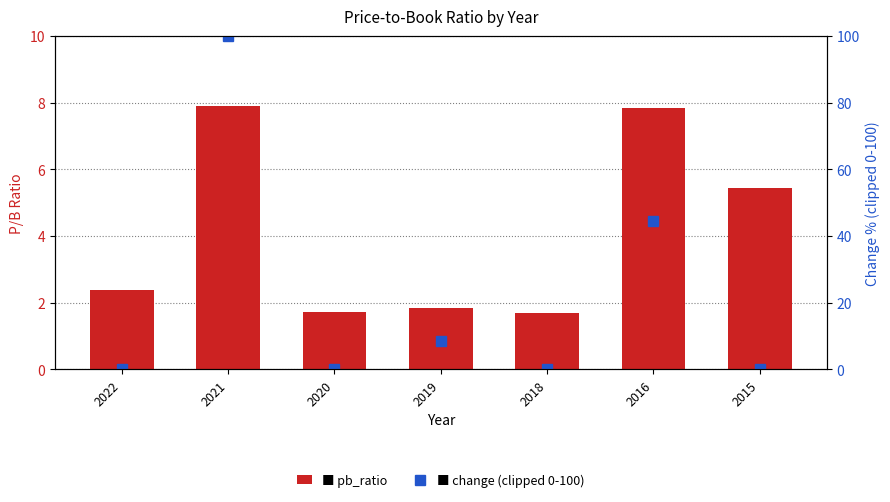

Is it true that pb_ratio equals 7.8 at 2016?

True